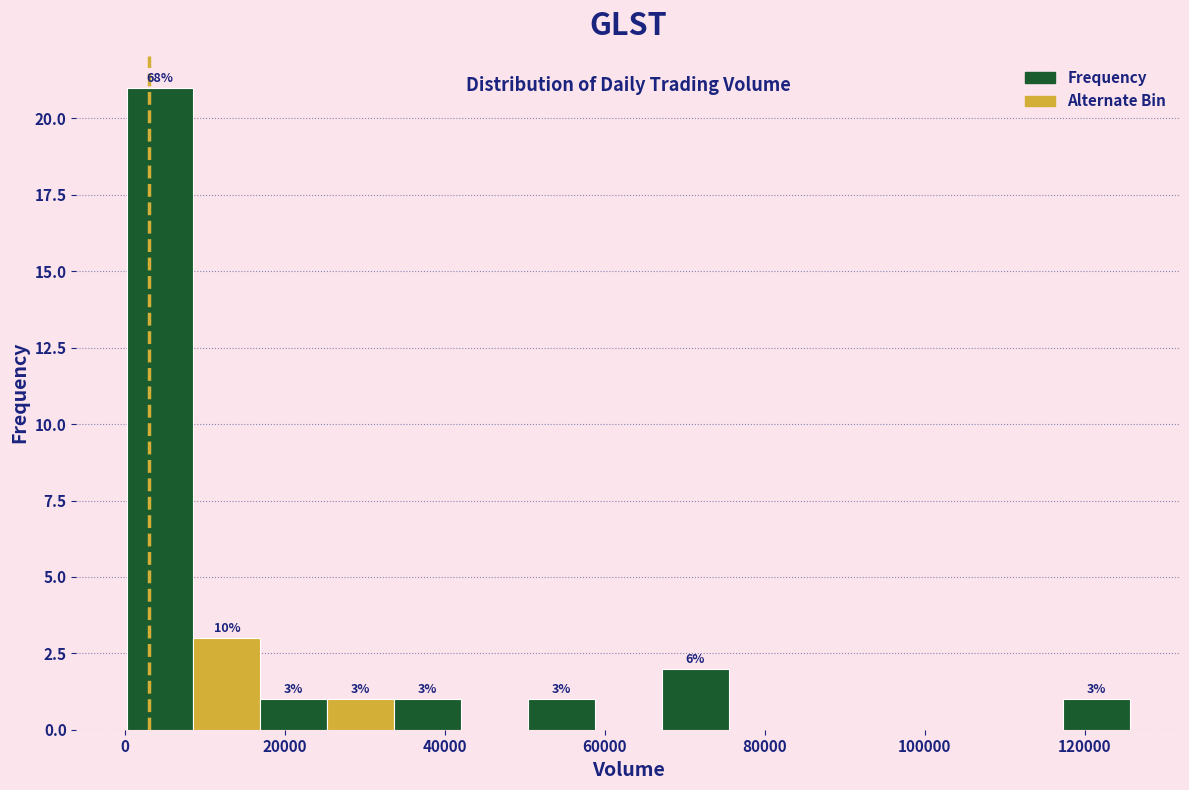

Which range on the x-axis has the tallest bar?

0 to 8000